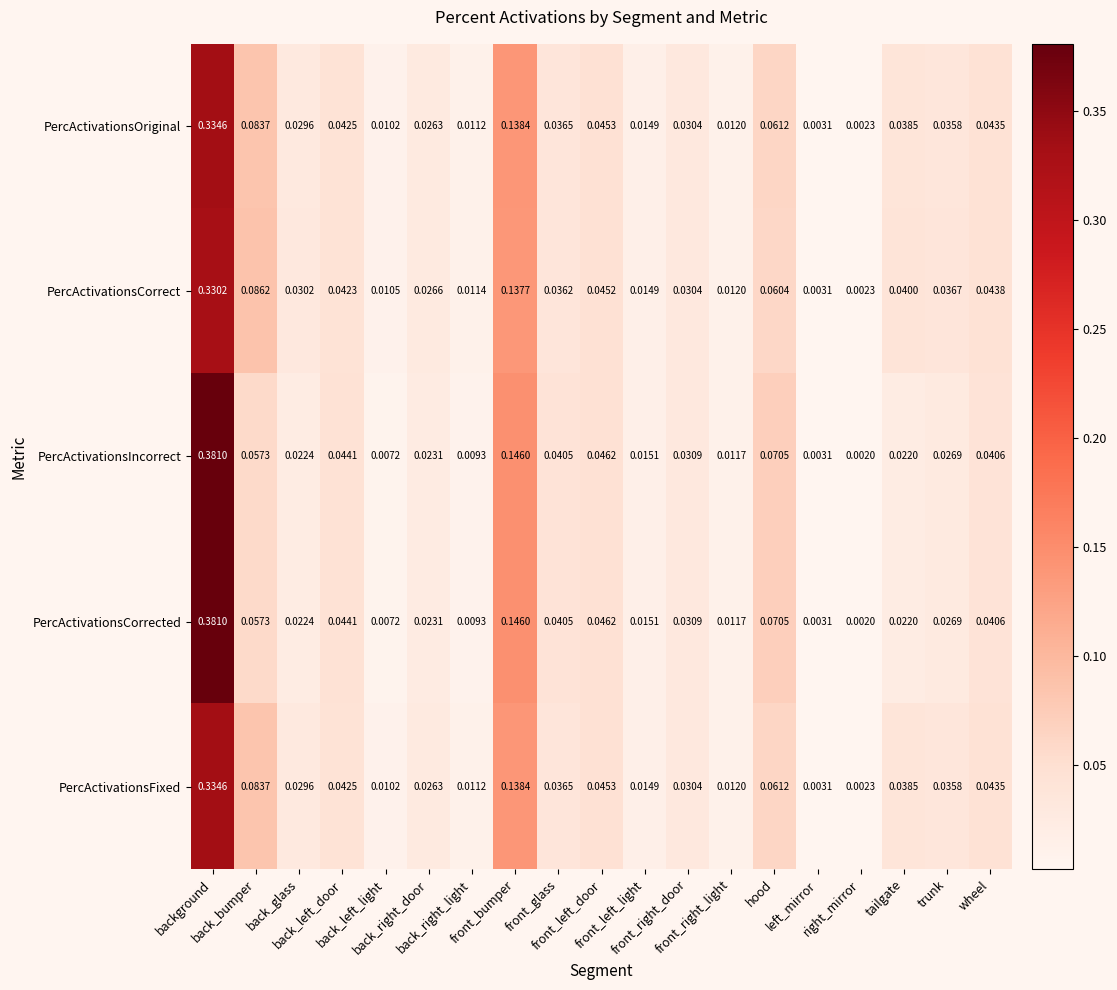

Which series has the largest total across all categories?

PercActivationsCorrect